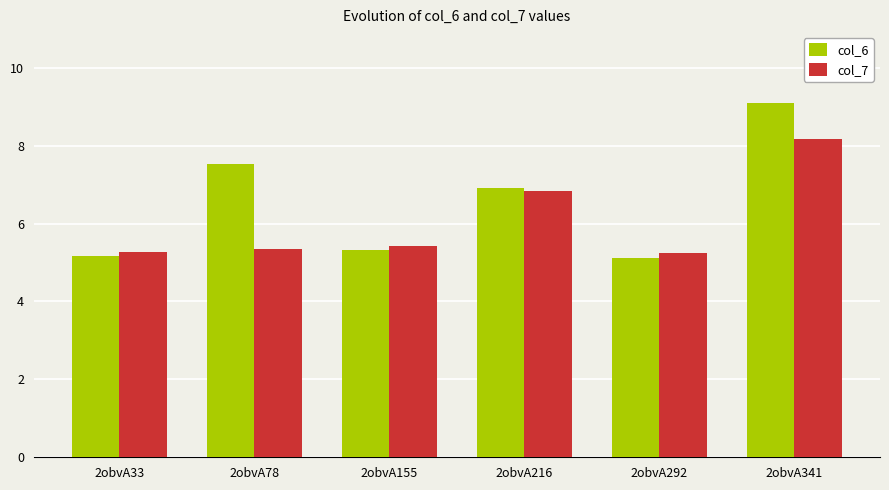

What is the difference between the maximum and minimum values in the col_7 series?

2.9